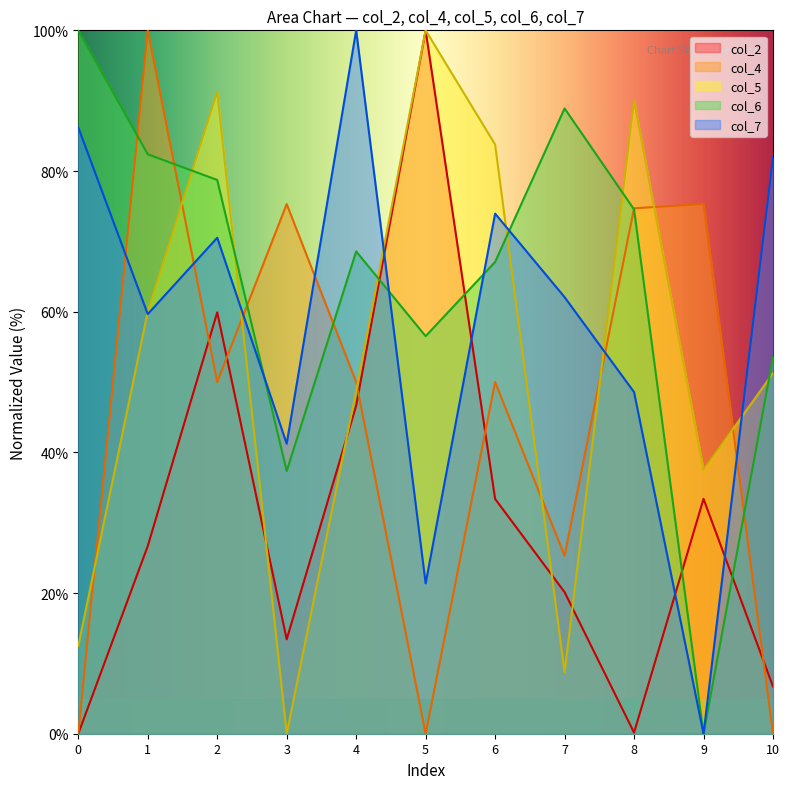

What is the value of the col_2 point at the 2nd from the left?

26.7